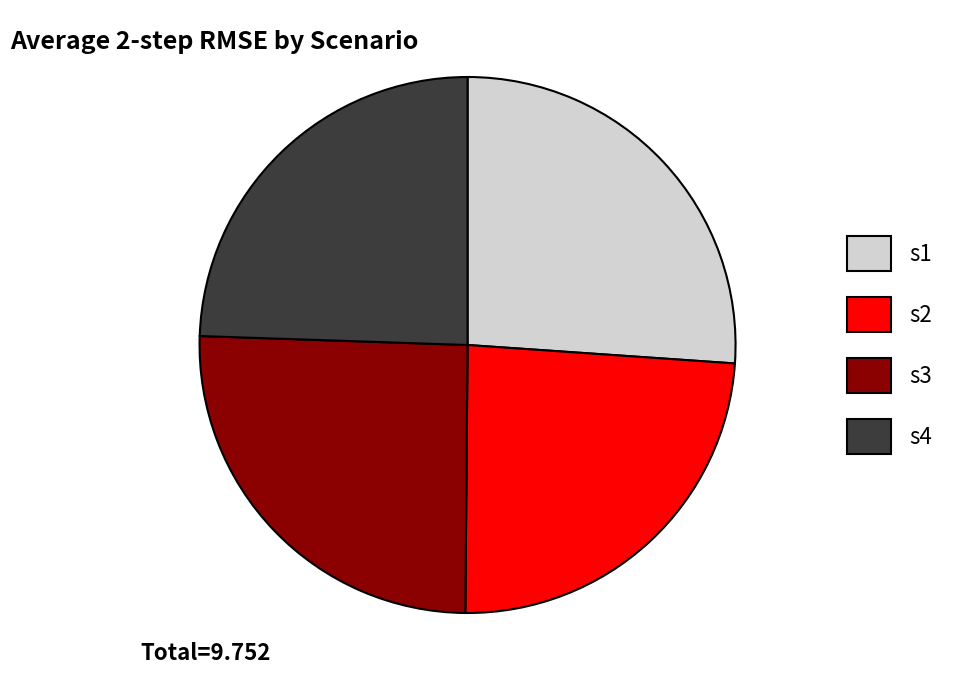

Is there a majority slice in this chart?

No